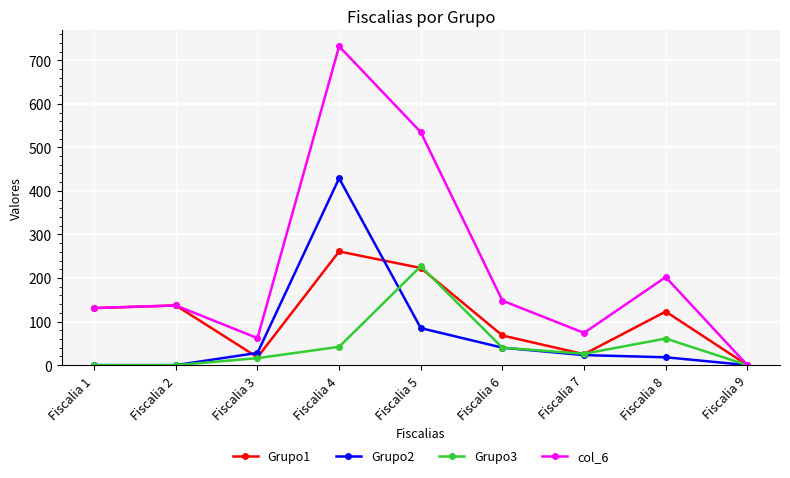

What is the difference between the second highest and minimum values in the Grupo1 series?

223